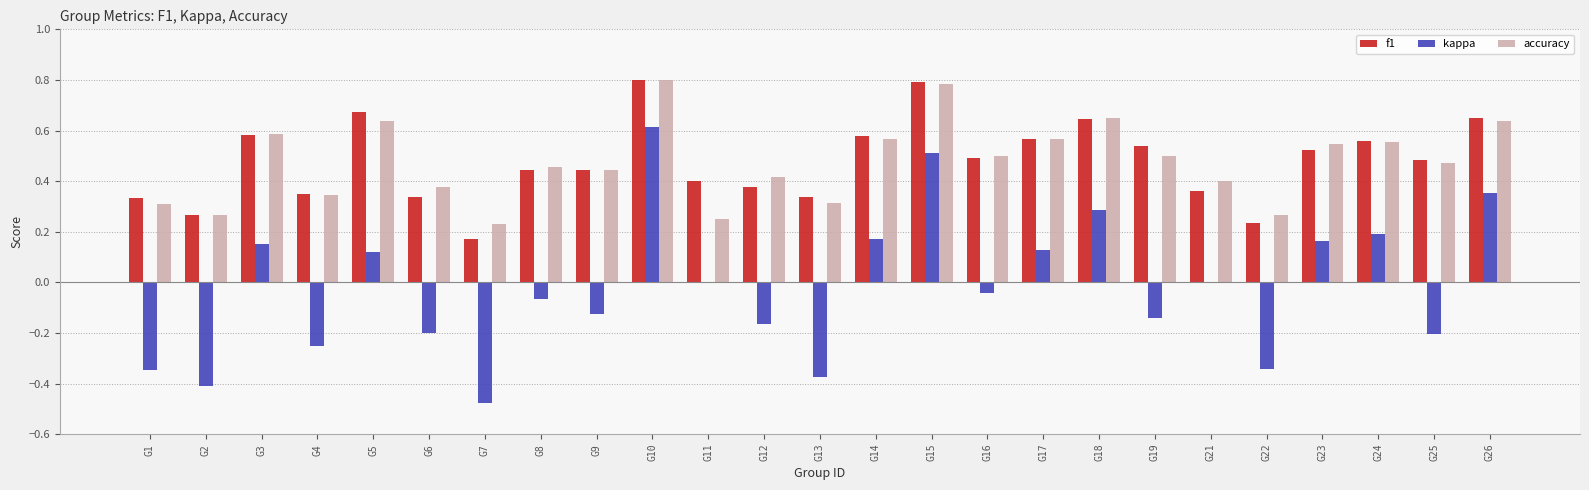

What is the sum of the accuracy values at G18 and G25?

1.1